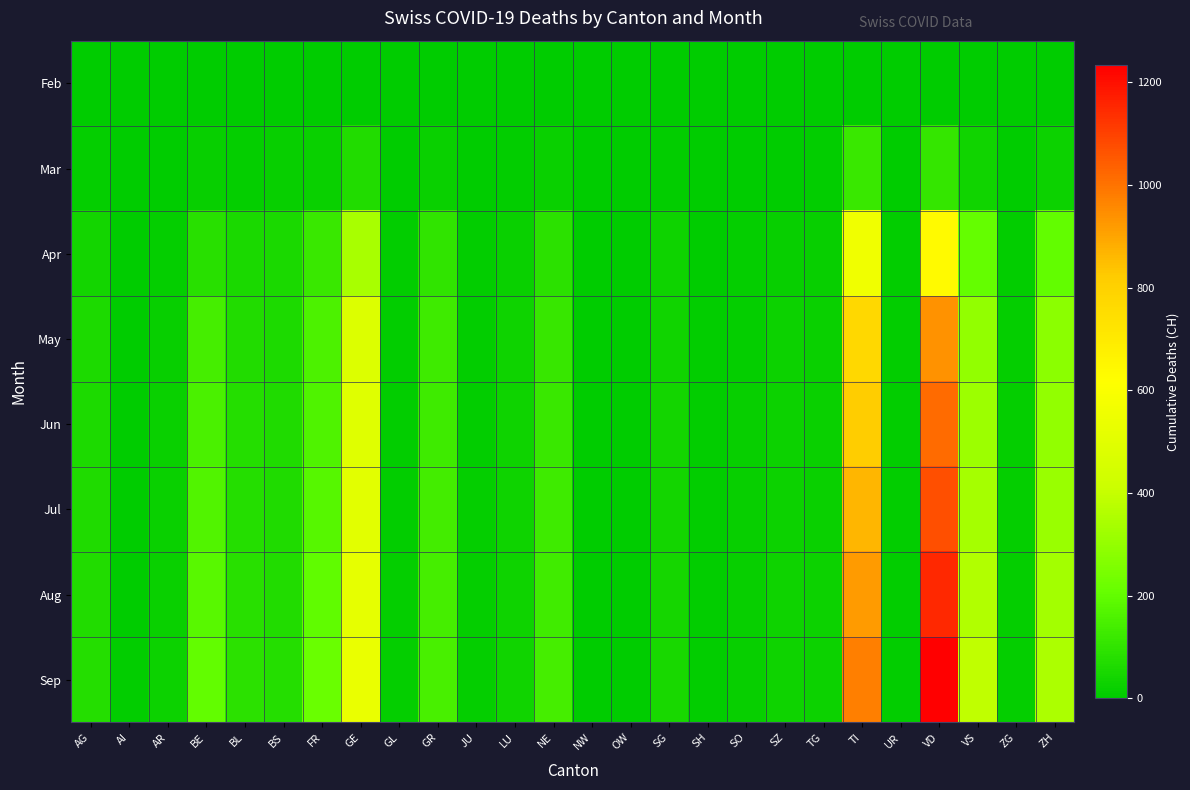

Reading left to right, extract all data points from this chart.

Feb: AG=0	AI=0	AR=0	BE=0	BL=0	BS=0	FR=0	GE=0	GL=0	GR=0	JU=0	LU=0	NE=0	NW=0	OW=0	SG=0	SH=0	SO=0	SZ=0	TG=0	TI=0	UR=0	VD=0	VS=0	ZG=0	ZH=0
Mar: AG=11	AI=0	AR=2	BE=16	BL=10	BS=16	FR=20	GE=68	GL=2	GR=23	JU=0	LU=7	NE=22	NW=0	OW=0	SG=7	SH=1	SO=2	SZ=4	TG=7	TI=120	UR=0	VD=110	VS=37	ZG=1	ZH=27
Apr: AG=41	AI=3	AR=14	BE=86	BL=55	BS=55	FR=116	GE=338	GL=7	GR=101	JU=5	LU=21	NE=91	NW=1	OW=1	SG=30	SH=4	SO=11	SZ=18	TG=18	TI=557	UR=5	VD=633	VS=205	ZG=8	ZH=200
May: AG=58	AI=3	AR=19	BE=143	BL=71	BS=62	FR=156	GE=481	GL=9	GR=127	JU=9	LU=29	NE=113	NW=2	OW=1	SG=38	SH=5	SO=14	SZ=27	TG=22	TI=772	UR=7	VD=939	VS=296	ZG=10	ZH=281
Jun: AG=60	AI=3	AR=20	BE=154	BL=73	BS=64	FR=163	GE=490	GL=9	GR=130	JU=9	LU=30	NE=120	NW=2	OW=1	SG=40	SH=5	SO=15	SZ=27	TG=23	TI=819	UR=7	VD=1017	VS=315	ZG=10	ZH=295
Jul: AG=64	AI=4	AR=22	BE=167	BL=77	BS=67	FR=178	GE=503	GL=9	GR=135	JU=10	LU=31	NE=126	NW=2	OW=1	SG=43	SH=5	SO=16	SZ=28	TG=24	TI=864	UR=7	VD=1073	VS=336	ZG=11	ZH=312
Aug: AG=70	AI=4	AR=24	BE=183	BL=83	BS=70	FR=195	GE=517	GL=10	GR=140	JU=11	LU=33	NE=133	NW=2	OW=1	SG=46	SH=6	SO=17	SZ=29	TG=25	TI=918	UR=8	VD=1148	VS=361	ZG=12	ZH=330
Sep: AG=76	AI=5	AR=26	BE=200	BL=89	BS=73	FR=214	GE=535	GL=10	GR=146	JU=12	LU=36	NE=140	NW=2	OW=1	SG=50	SH=6	SO=18	SZ=30	TG=27	TI=978	UR=8	VD=1234	VS=388	ZG=13	ZH=351